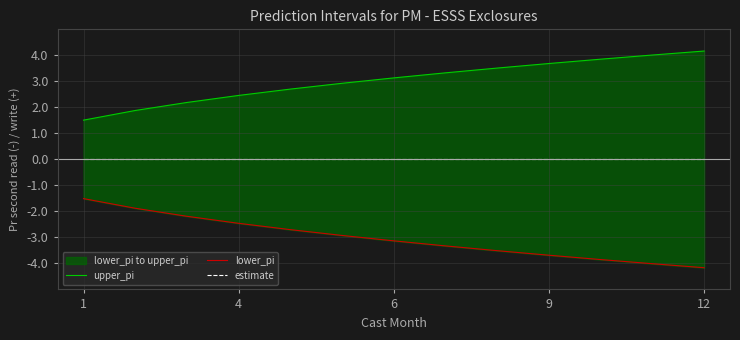

Which has a higher value, 4 or 9?

9